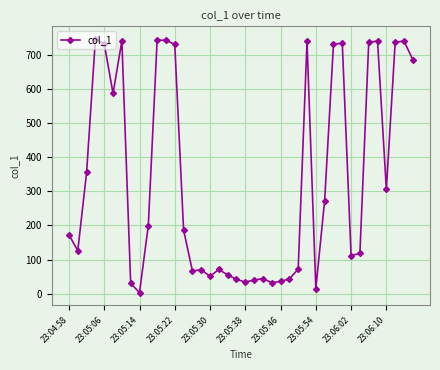

What is the difference between the maximum and second lowest values?

732.3